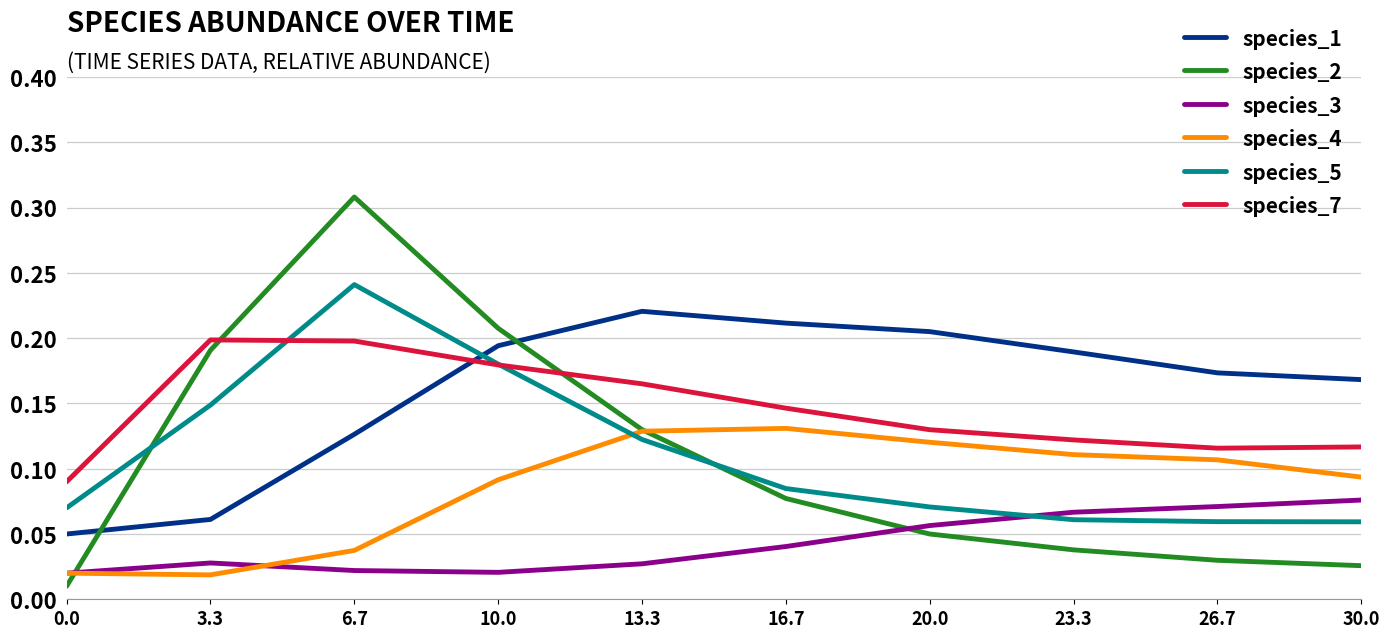

At which label does species_2 reach its peak?

6.7